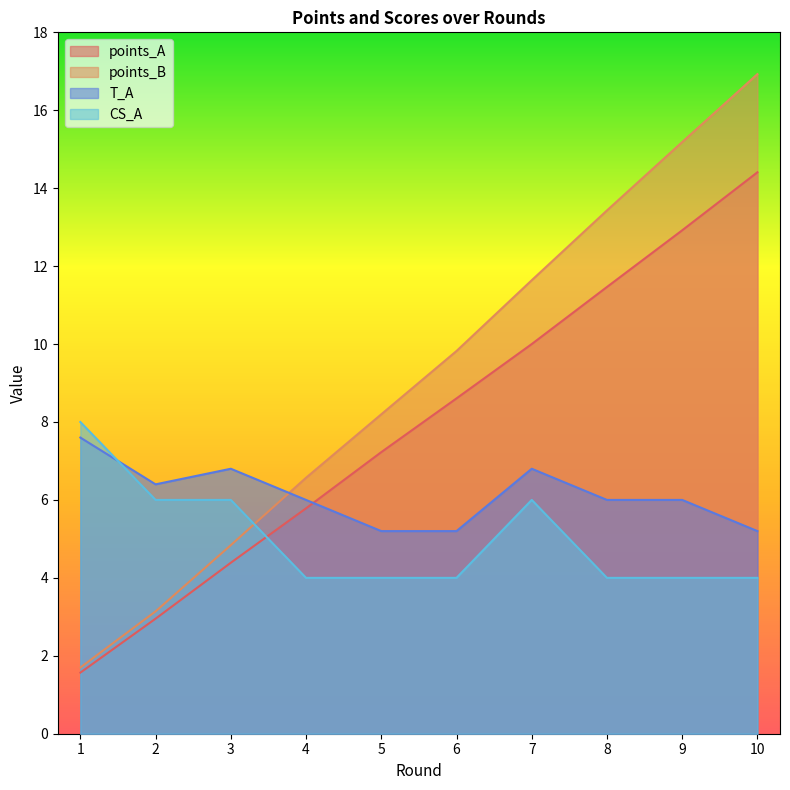

What is the sum of the points_B values at 10 and 3?

21.8